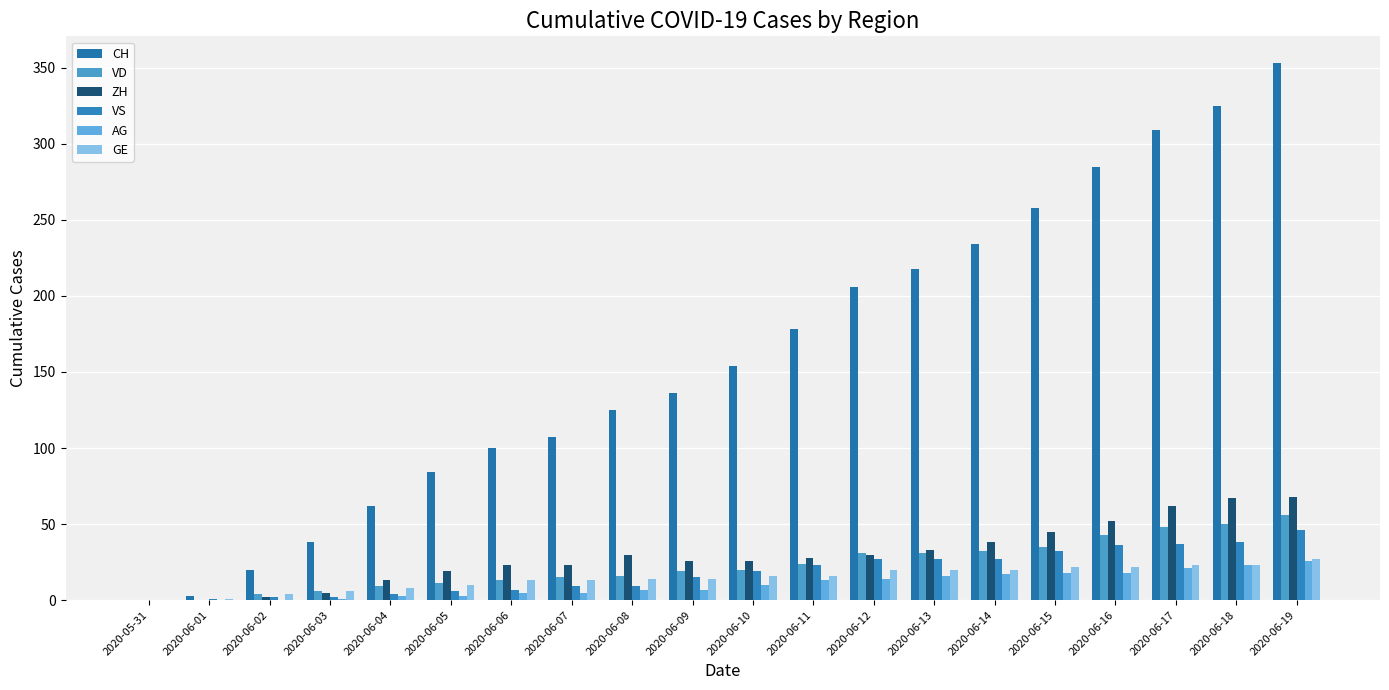

Does the chart contain stacked bars?

No